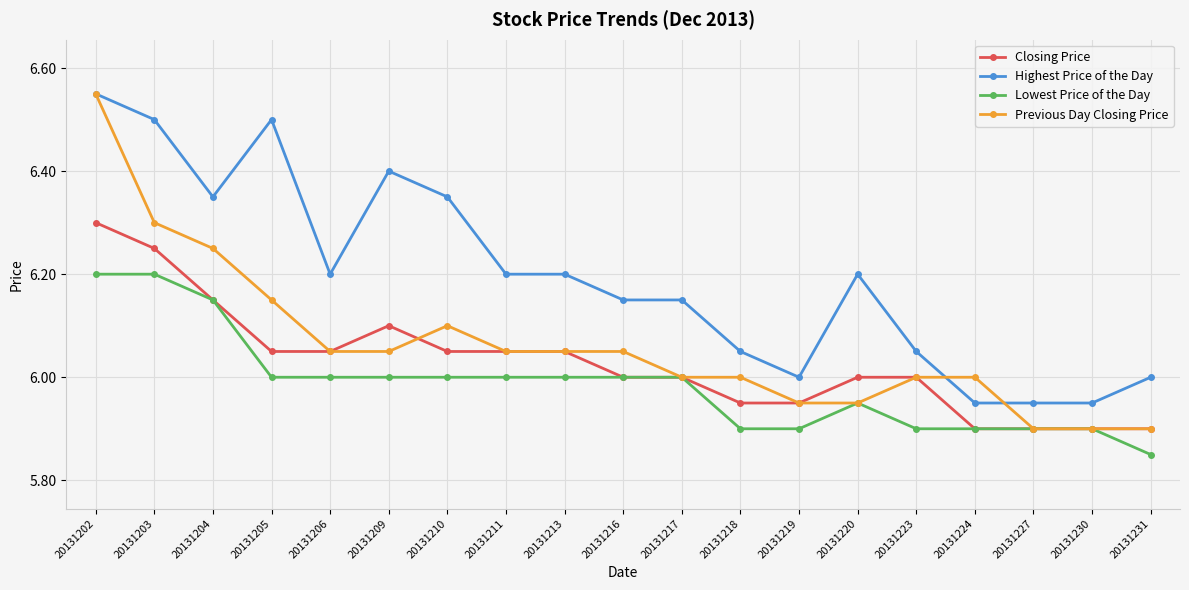

True or false: Highest Price of the Day and Closing Price intersect in this chart.

False